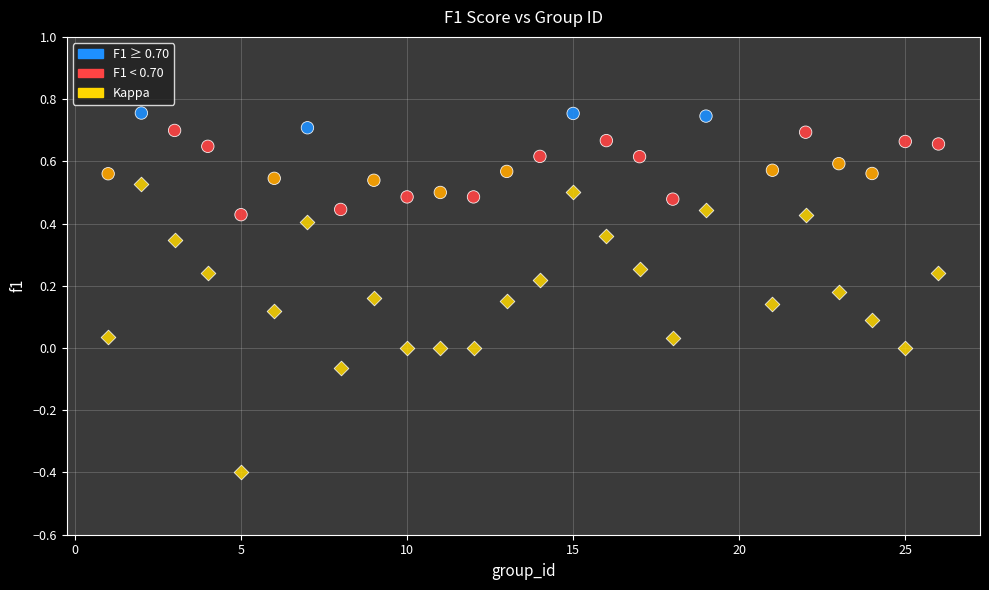

Across all data points, what is the range of Y values (max minus min)?

1.2